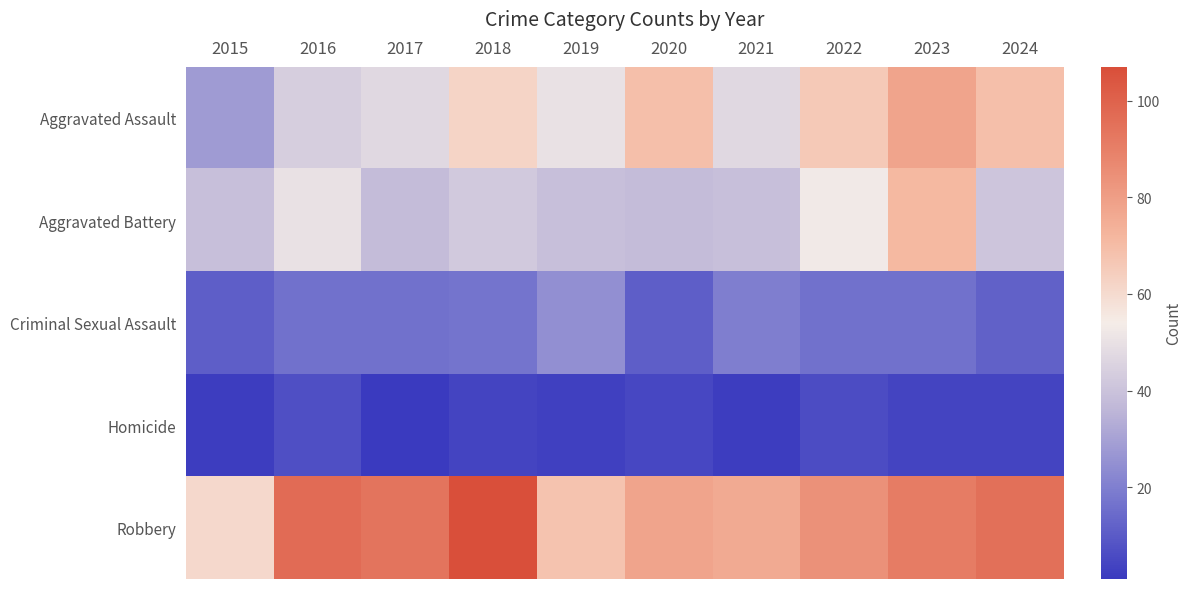

How many categories are shown in the chart?

10